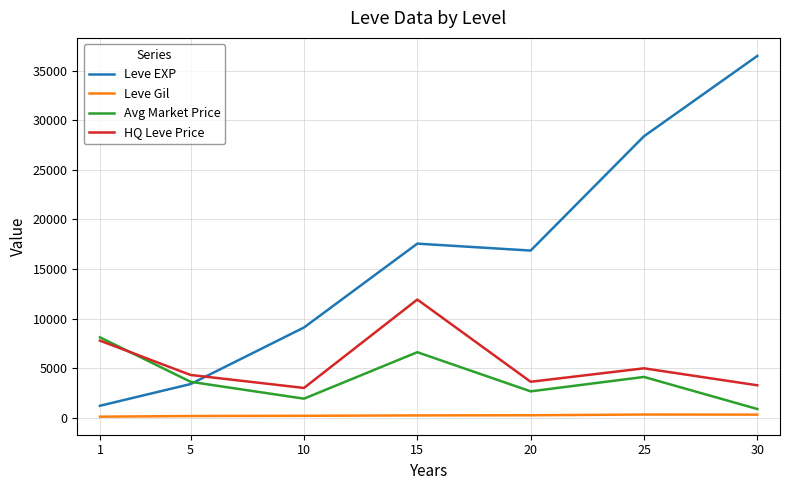

After their last crossing, which series has the higher values: Leve EXP or HQ Leve Price?

Leve EXP